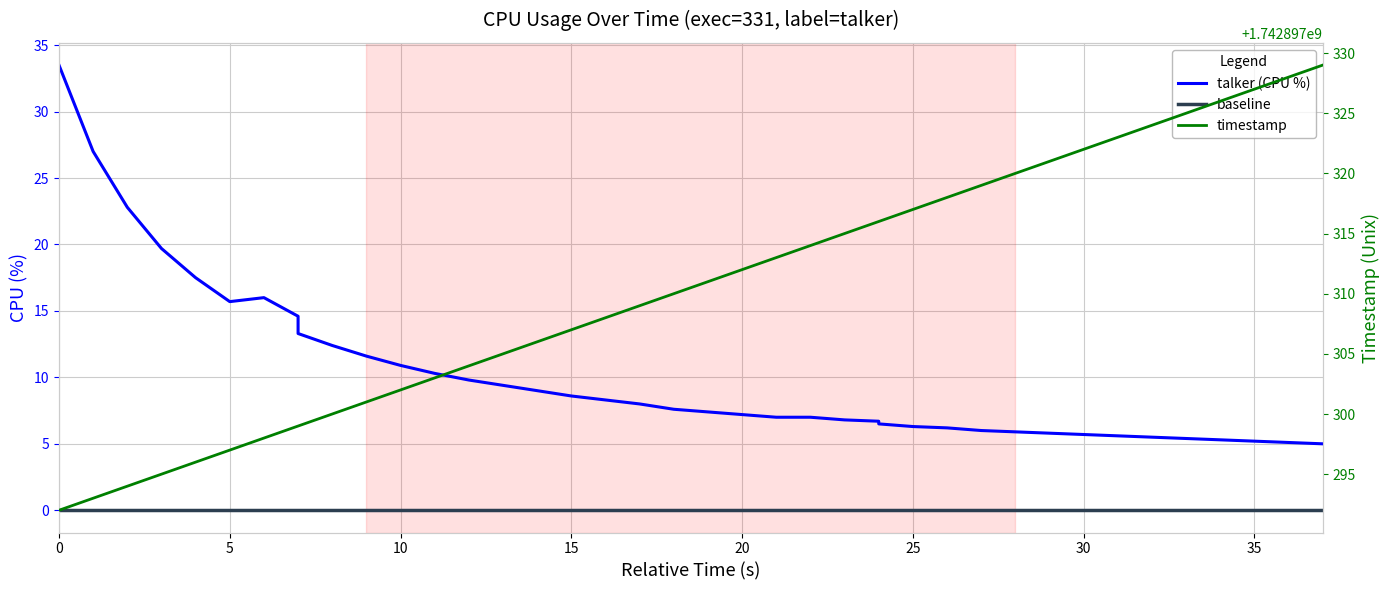

What is the minimum value shown in the chart?

5.0